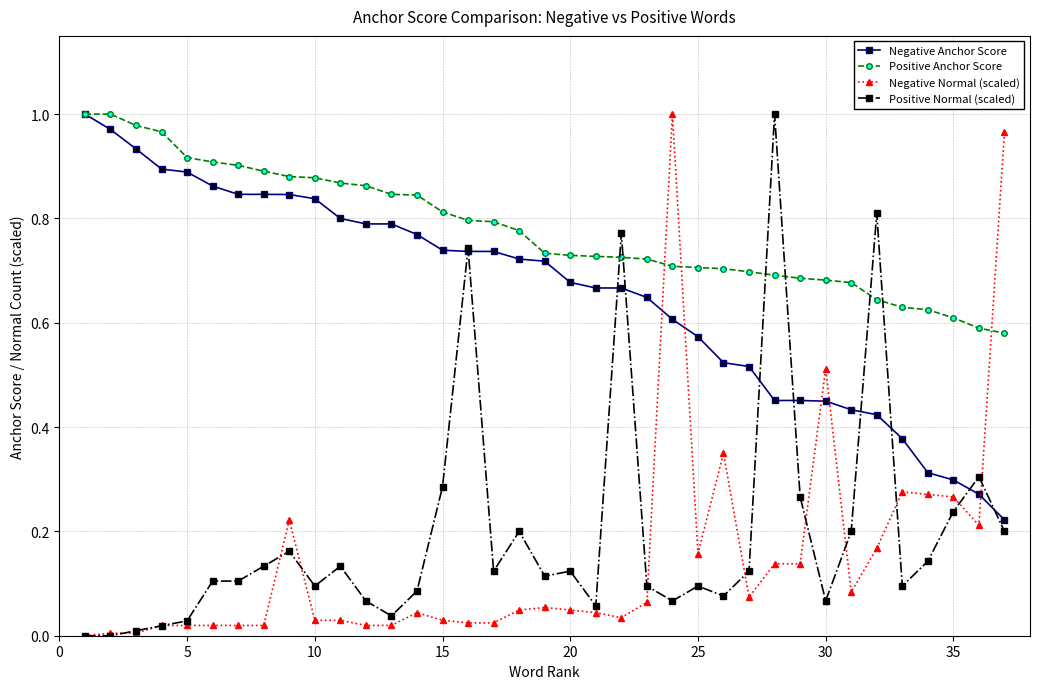

After their last crossing, which series has the higher values: Negative Anchor Score or Negative Normal (scaled)?

Negative Normal (scaled)